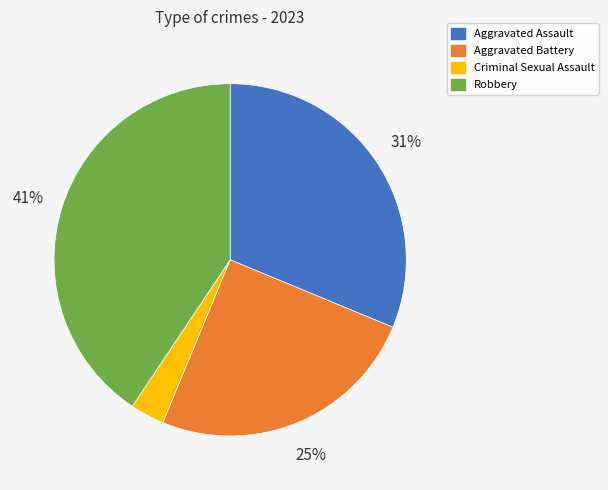

To the nearest percent, what is the difference between the Aggravated Battery and Robbery slice percentages?

16%